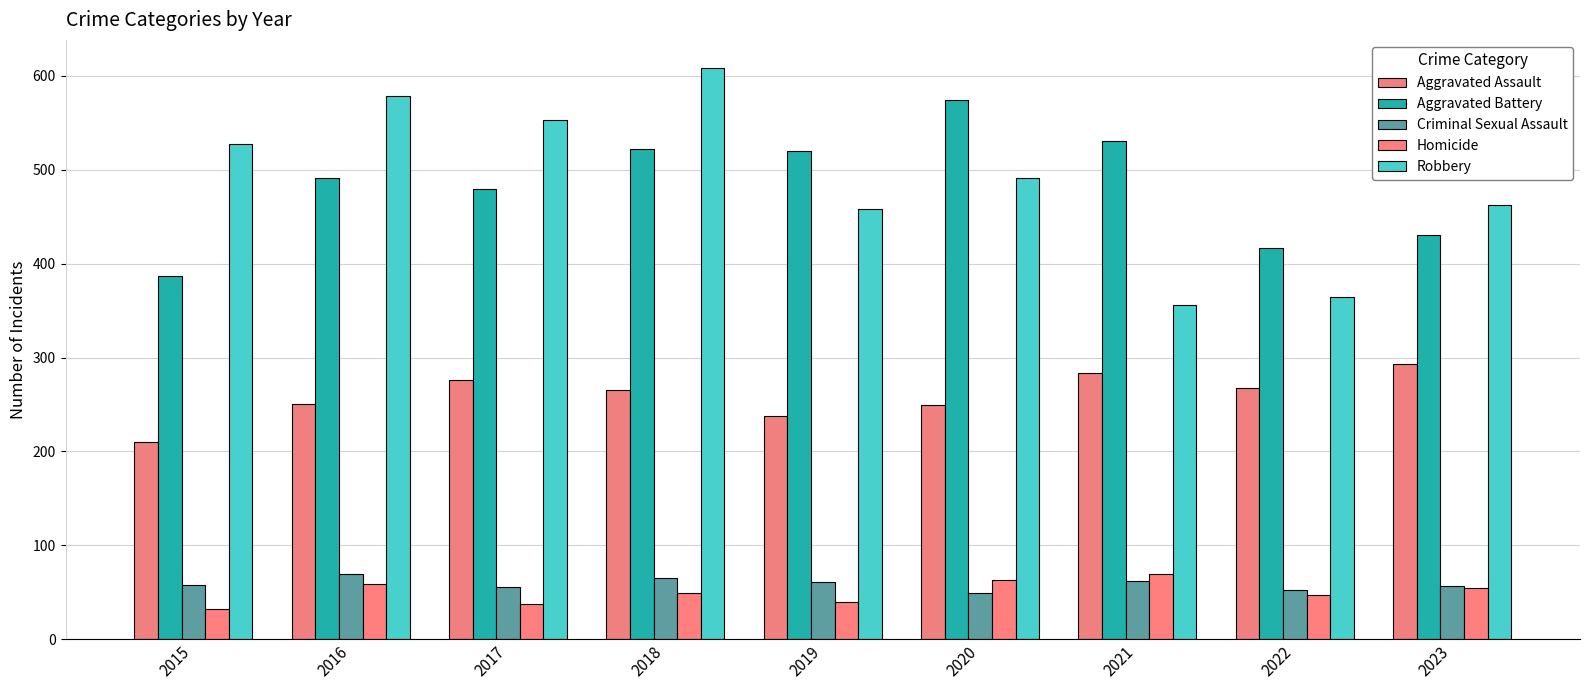

At 2015, list the series in order from smallest to largest.

Homicide, Criminal Sexual Assault, Aggravated Assault, Aggravated Battery, Robbery